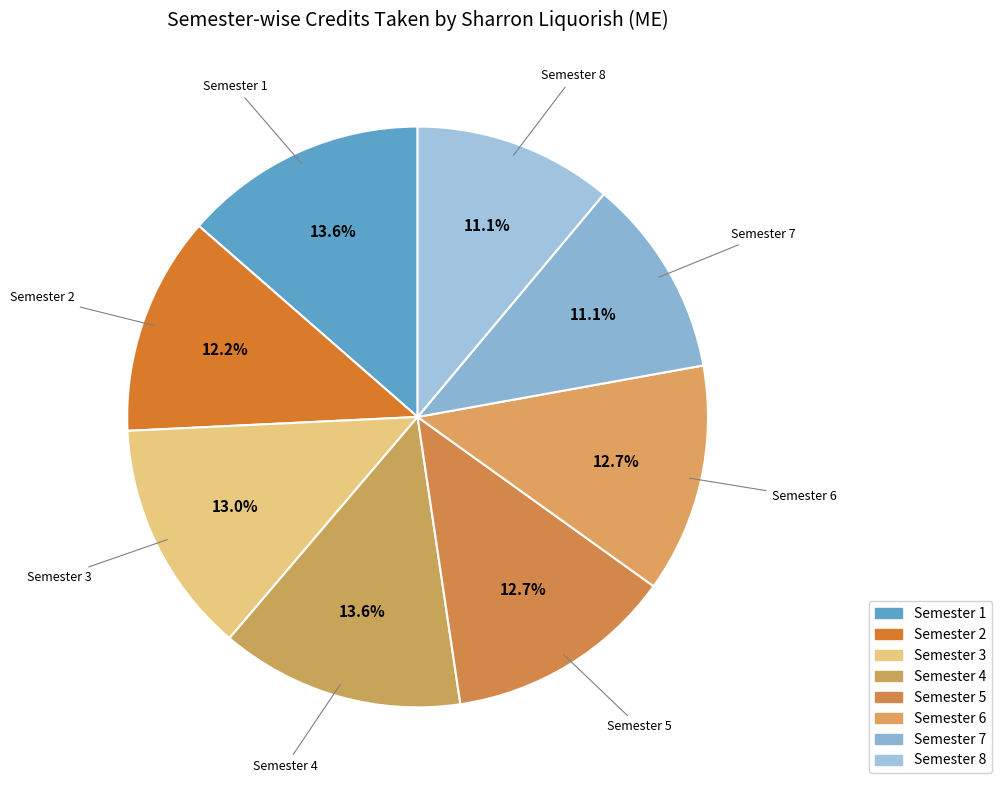

How many segments does this pie chart have?

8